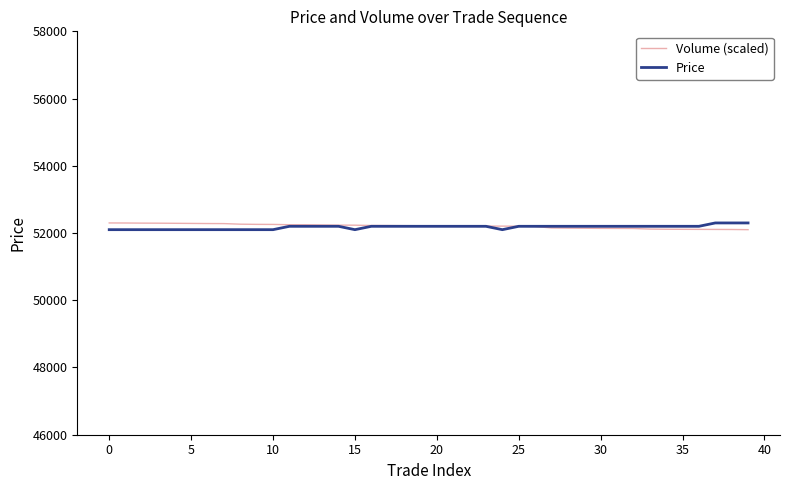

What is the greatest value displayed?

52300.0